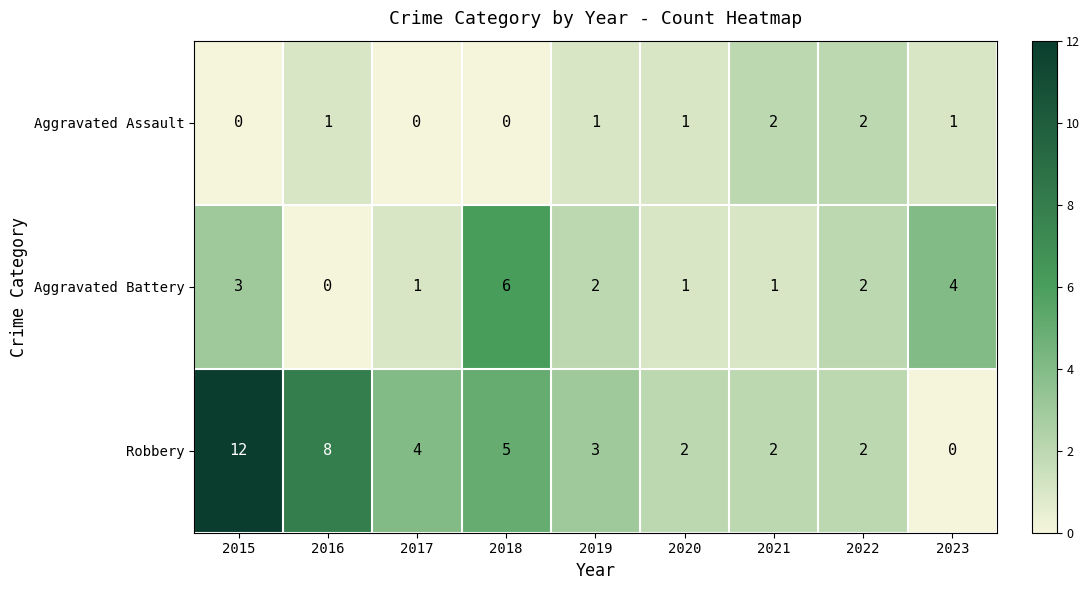

How many series are shown in this chart?

3